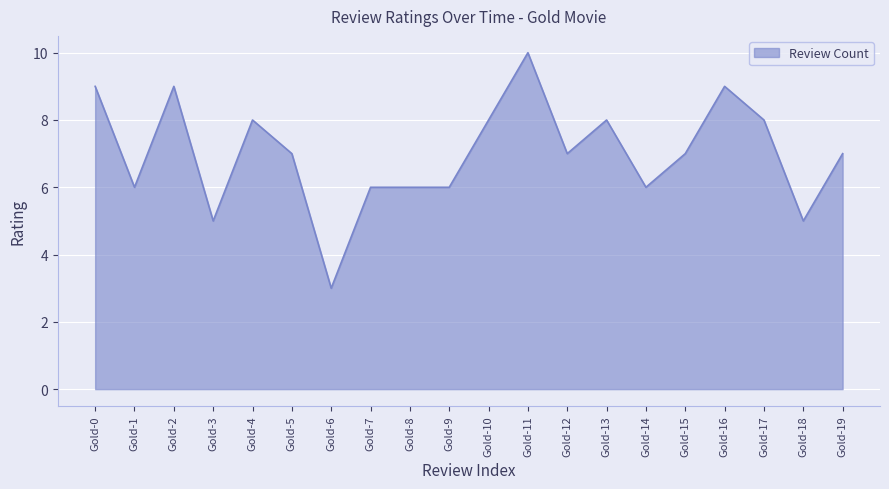

The value at Gold-3 is 5. True or false?

True